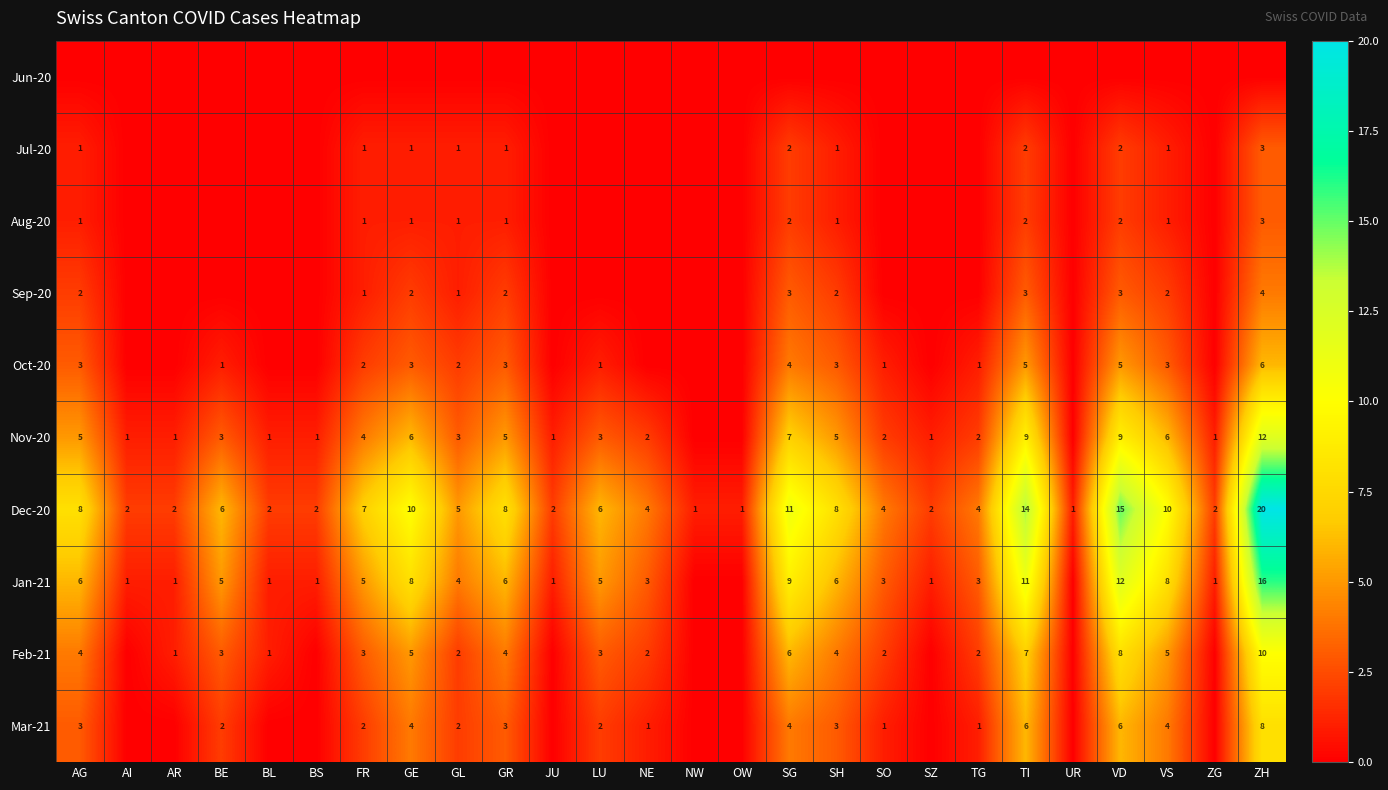

What is the sum of all Dec-20 values?

157